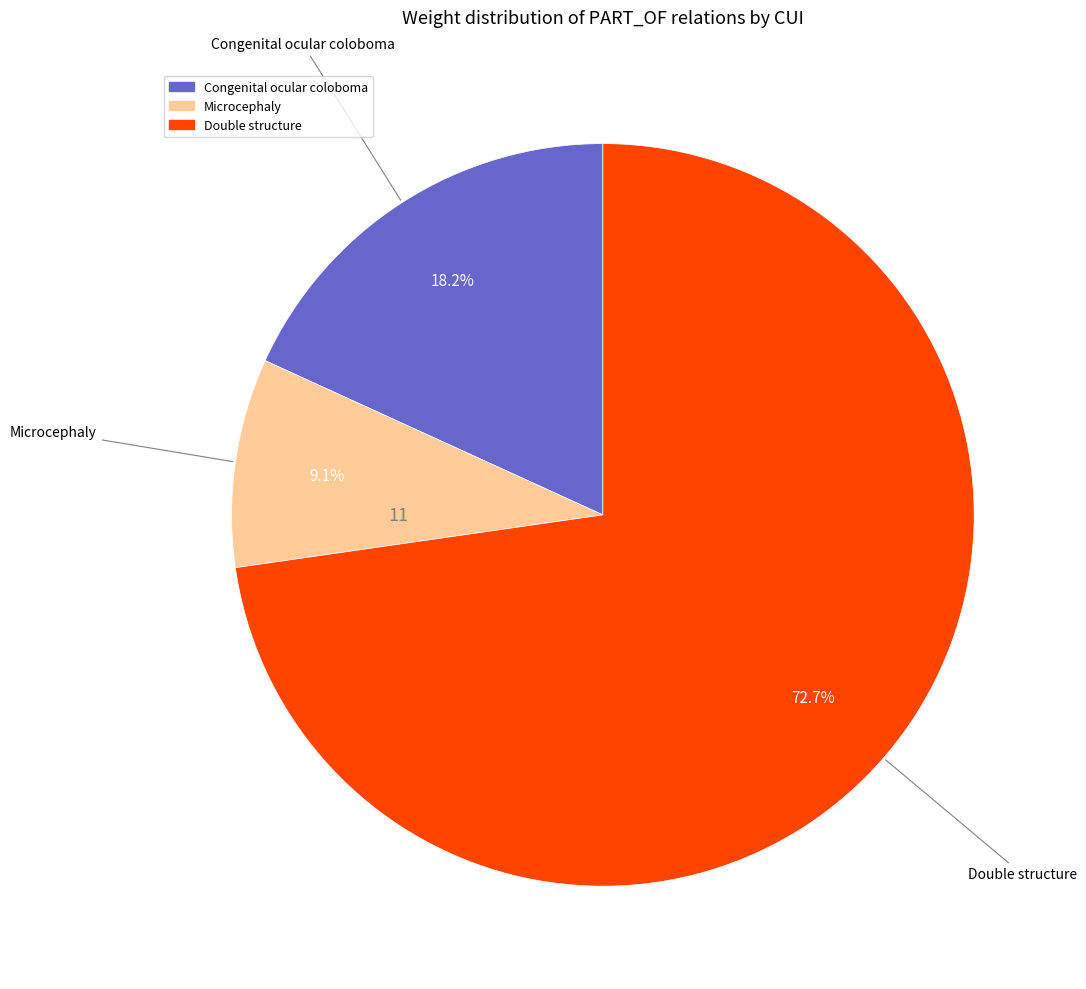

Is there any slice that represents more than half of the pie?

Yes